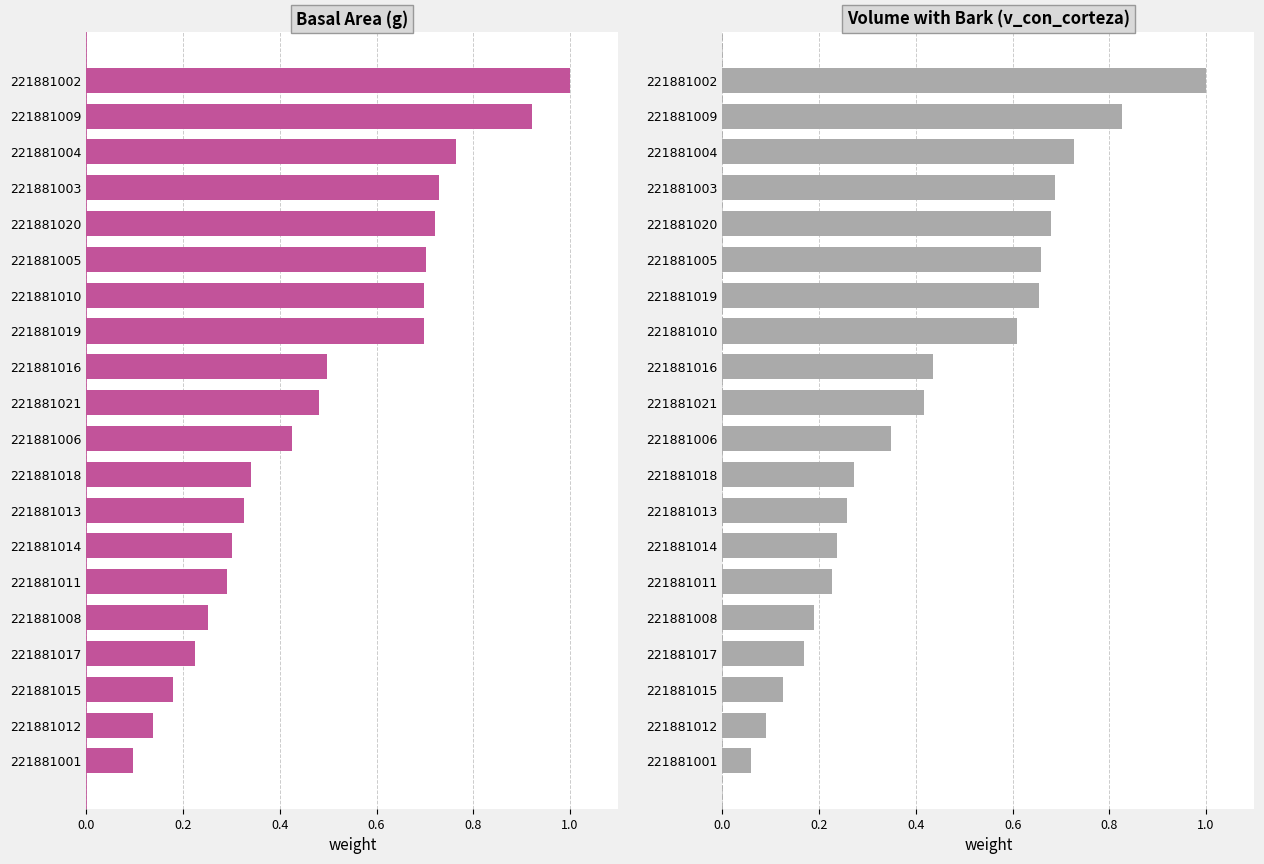

How many distinct data groups are displayed?

2